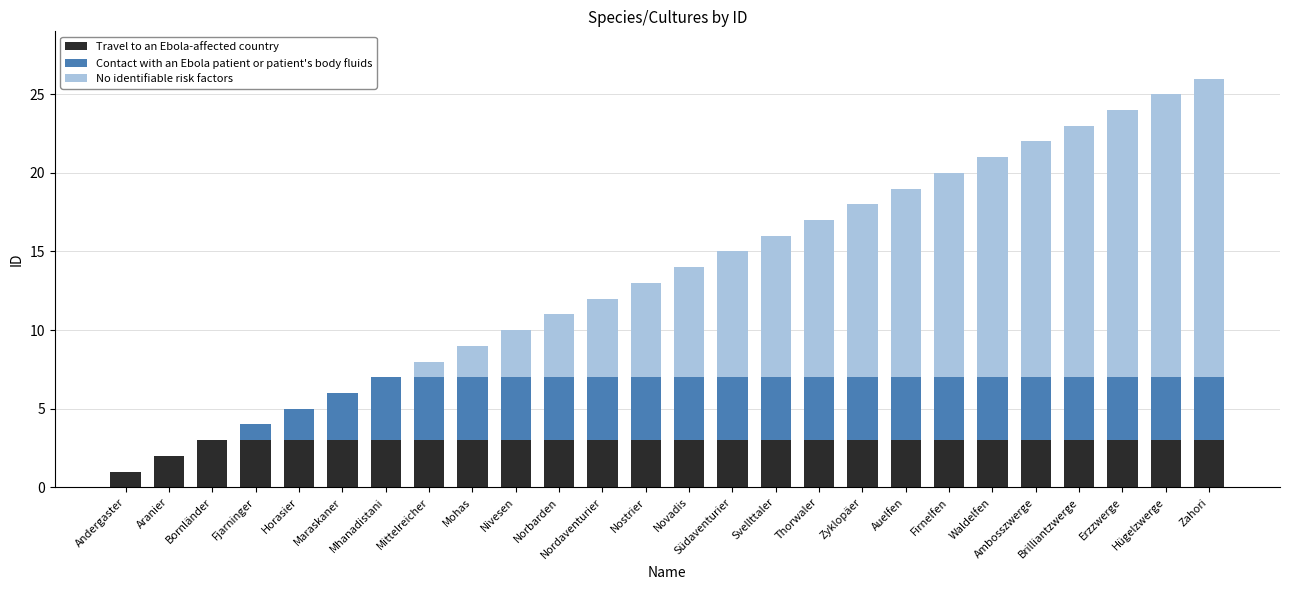

What is the total value across all series at Thorwaler?

17